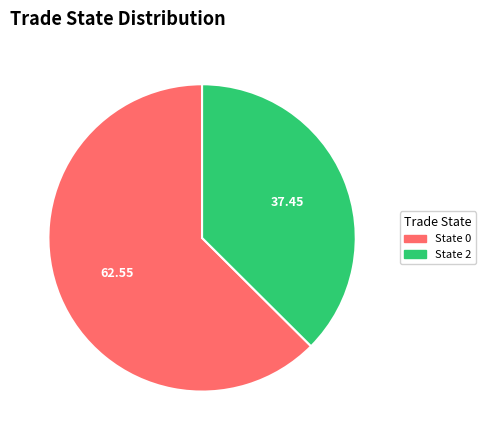

Does any single category account for the majority?

Yes